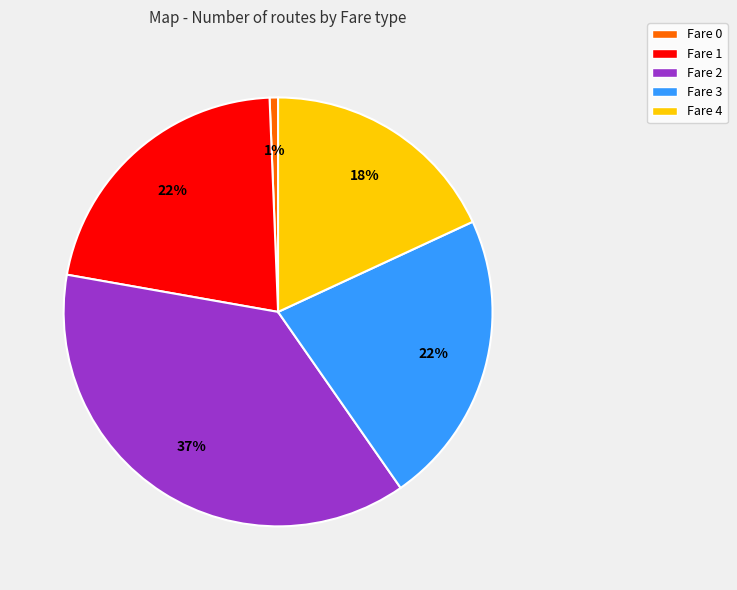

What is the smallest slice in the pie chart?

Fare 0